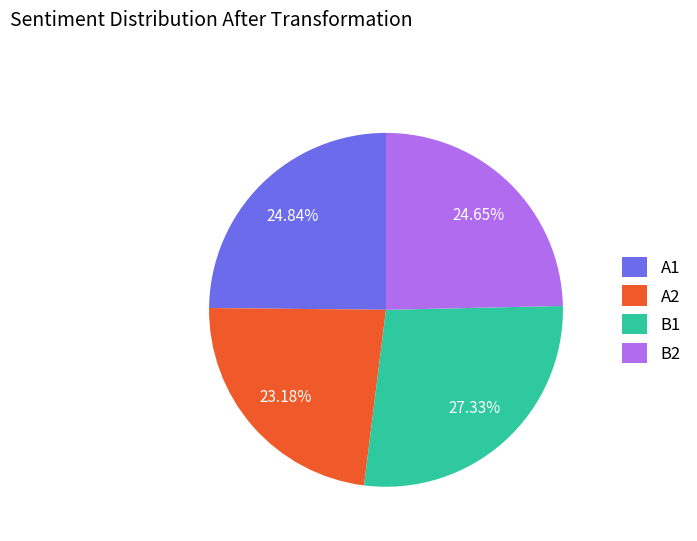

True or false: B2 accounts for 25% of the total.

True